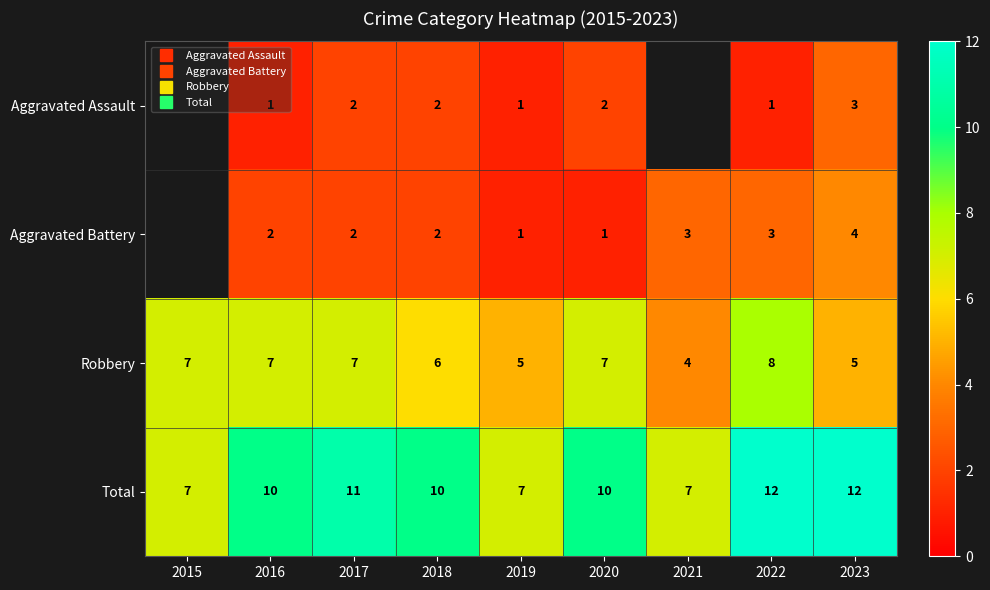

At which label does Robbery first exceed 7?

2022